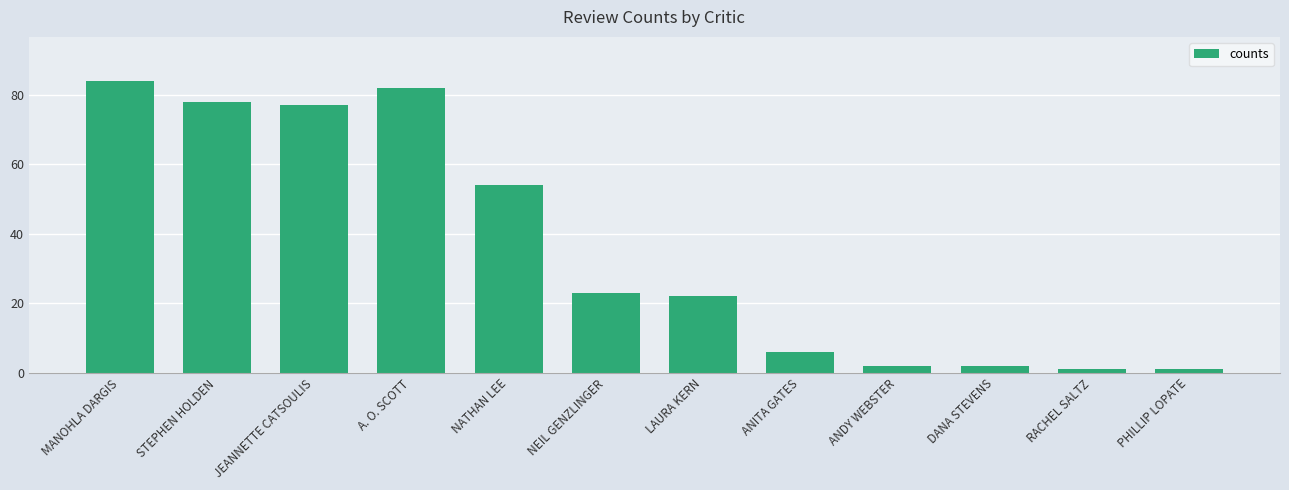

Which category has the highest value across all series?

MANOHLA DARGIS